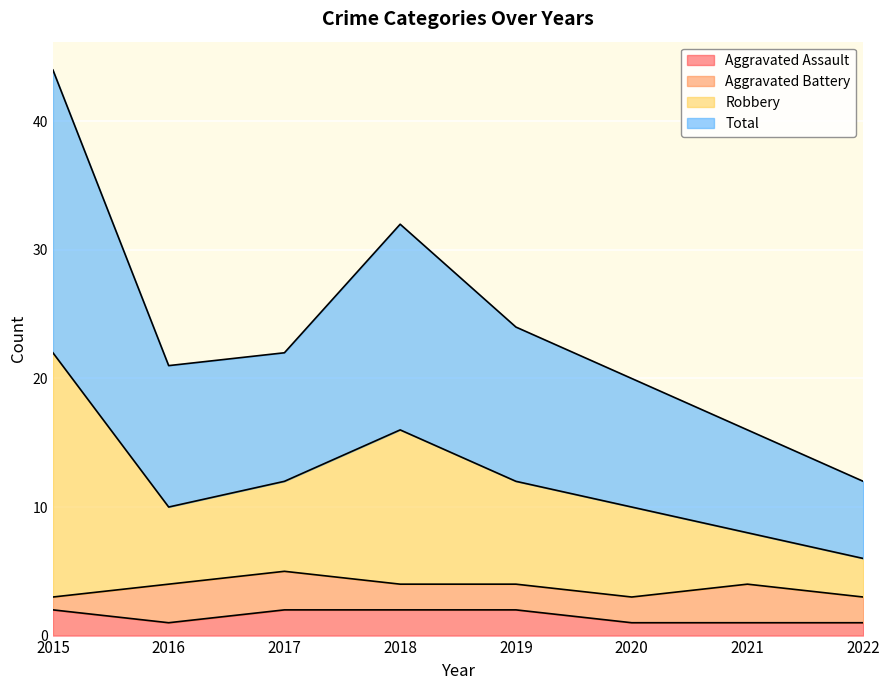

What is the lowest value of the Aggravated Assault series?

1